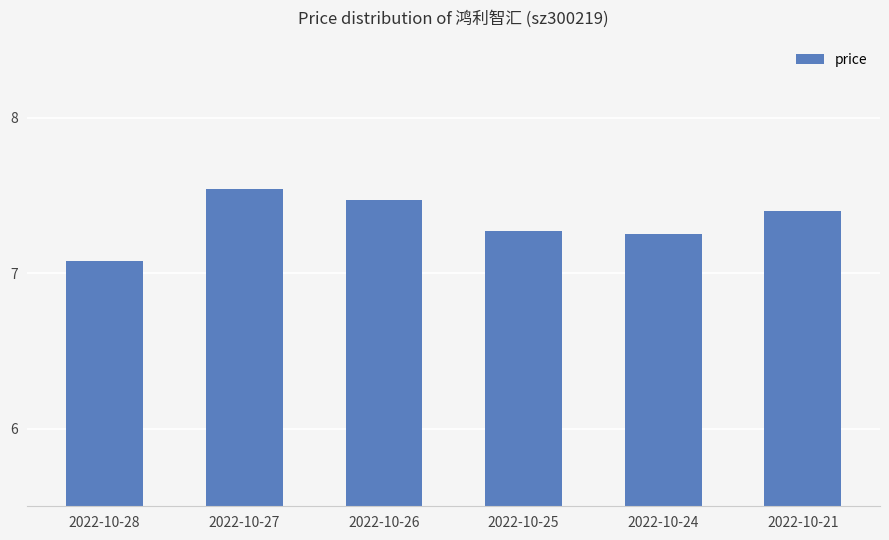

Does the chart contain any negative values?

No